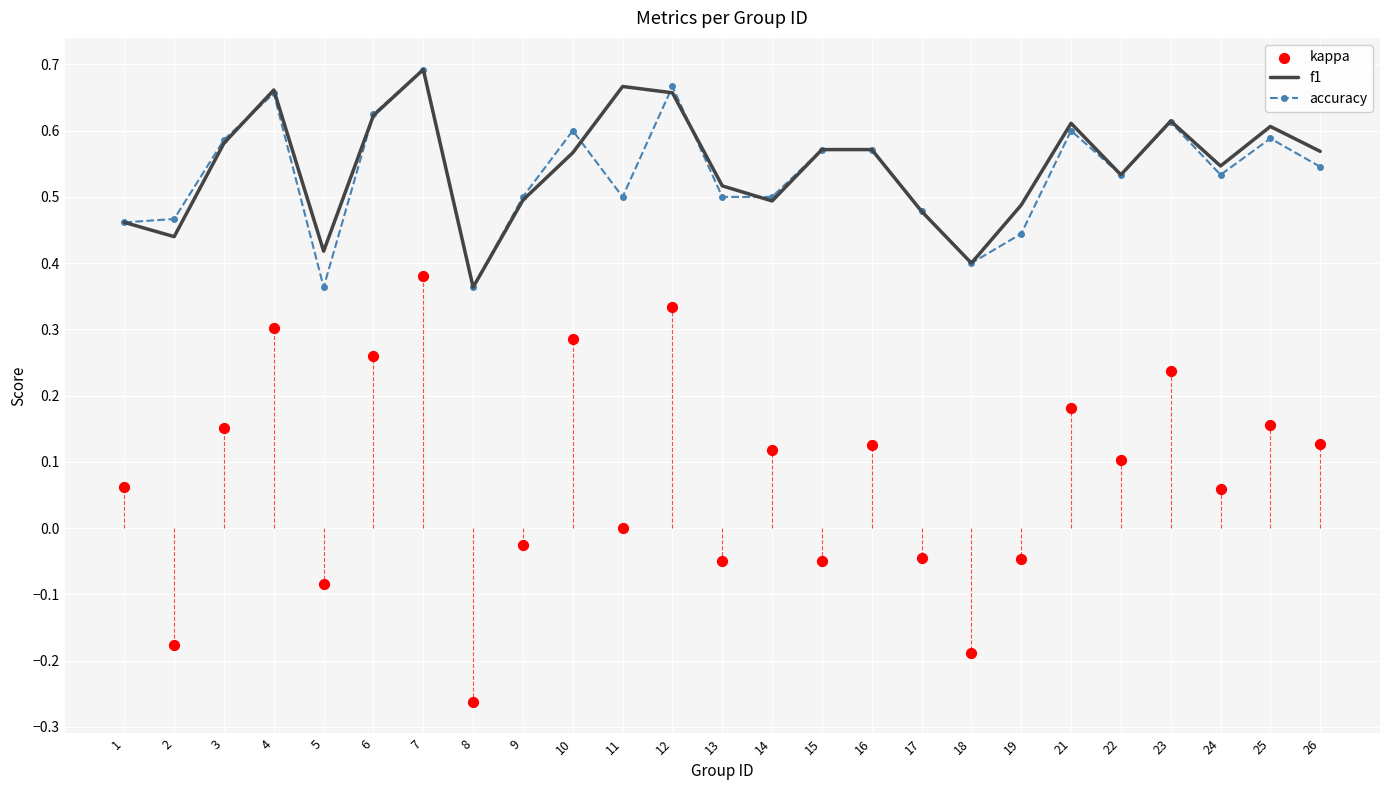

What are all the series names shown in the legend?

f1, accuracy, kappa